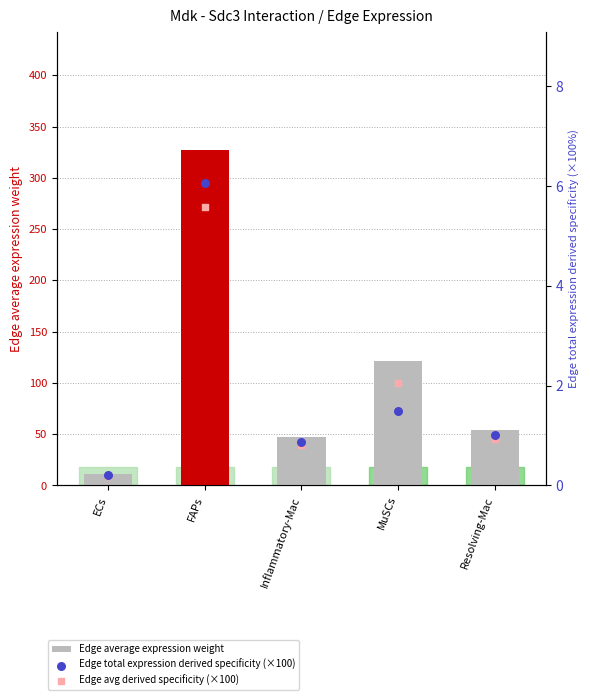

At how many categories does at least one series exceed 13?

4